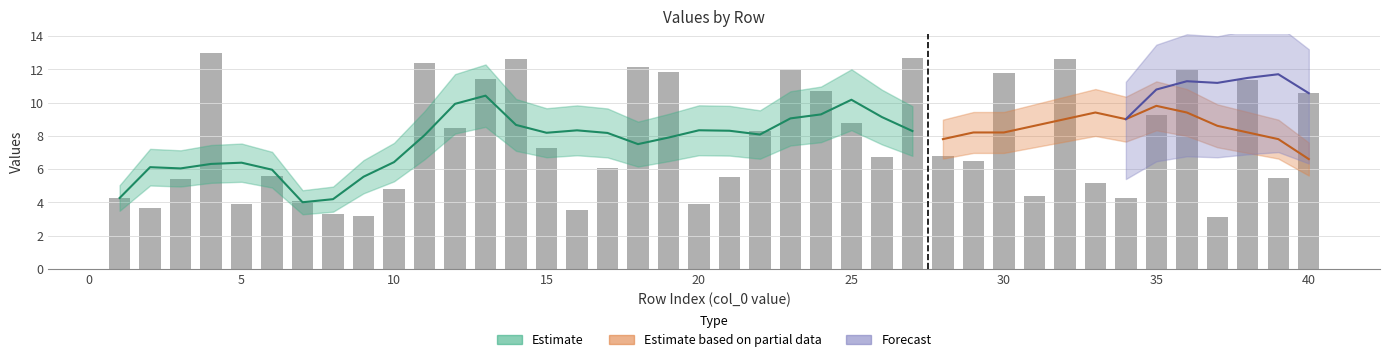

Is it true that the value at 24 is 17.6?

False